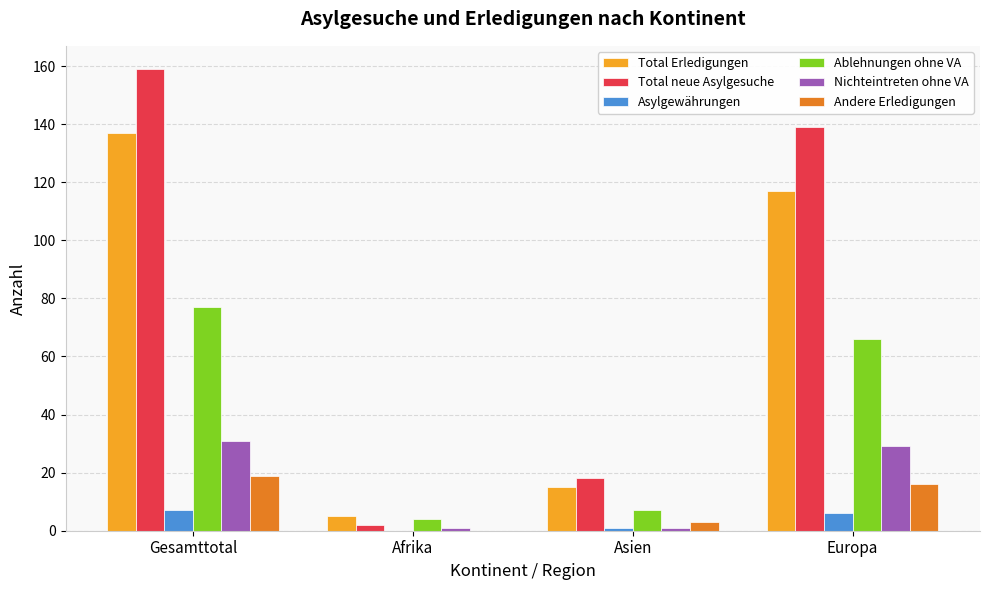

Which label corresponds to the largest value in the chart?

Gesamttotal